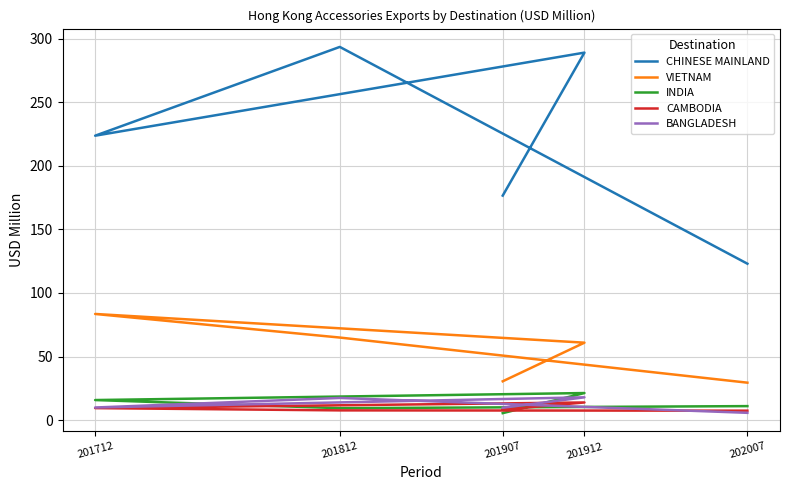

What is the difference between the INDIA values at 201907 and 201712?

10.3